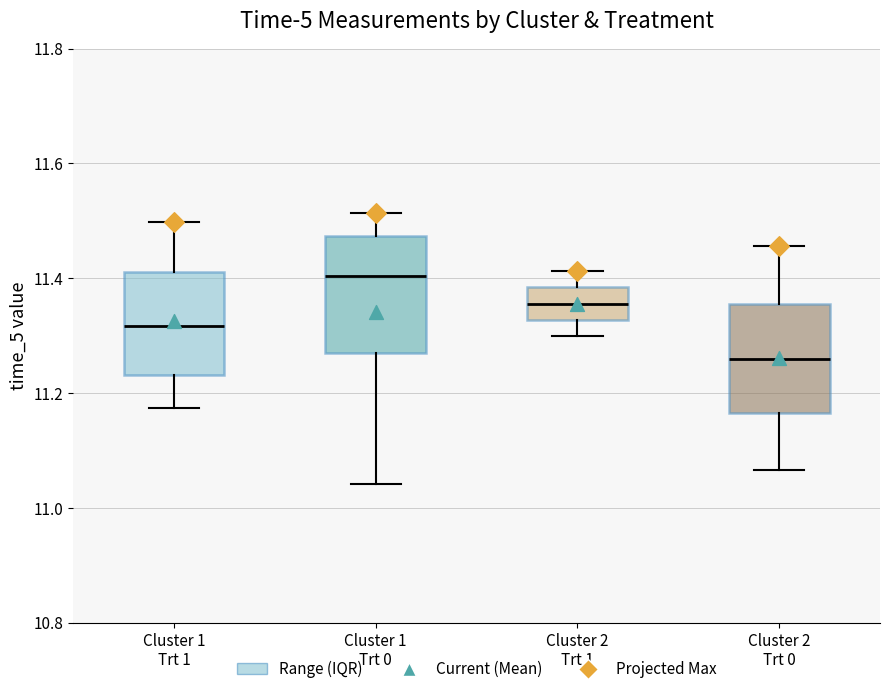

Reading left to right, transcribe this box plot: for each box, give where its median line is, the range the box spans, and where its two whiskers end, as read against the y-axis. The values are not printed on the chart, so give them approximately, as read against the axis.

Cluster 1 Trt 1: median 11.32, box 11.24 to 11.42, whiskers 11.18 to 11.50
Cluster 1 Trt 0: median 11.40, box 11.26 to 11.48, whiskers 11.04 to 11.52
Cluster 2 Trt 1: median 11.36, box 11.32 to 11.38, whiskers 11.30 to 11.42
Cluster 2 Trt 0: median 11.26, box 11.16 to 11.36, whiskers 11.06 to 11.46